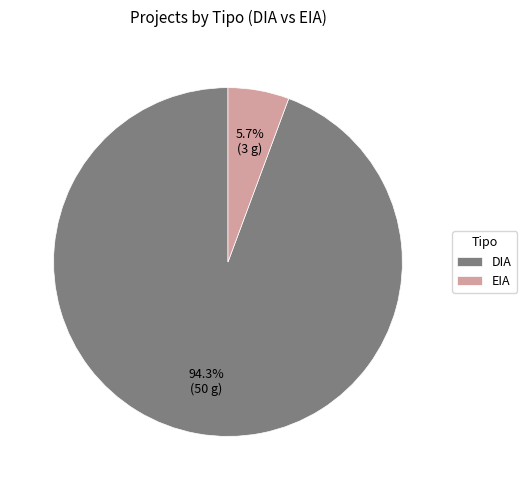

Combined, what portion of the pie is EIA and DIA?

100.0%